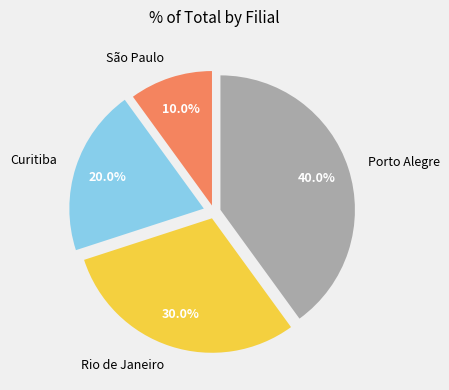

To the nearest percent, what percentage of the pie is Porto Alegre?

40%